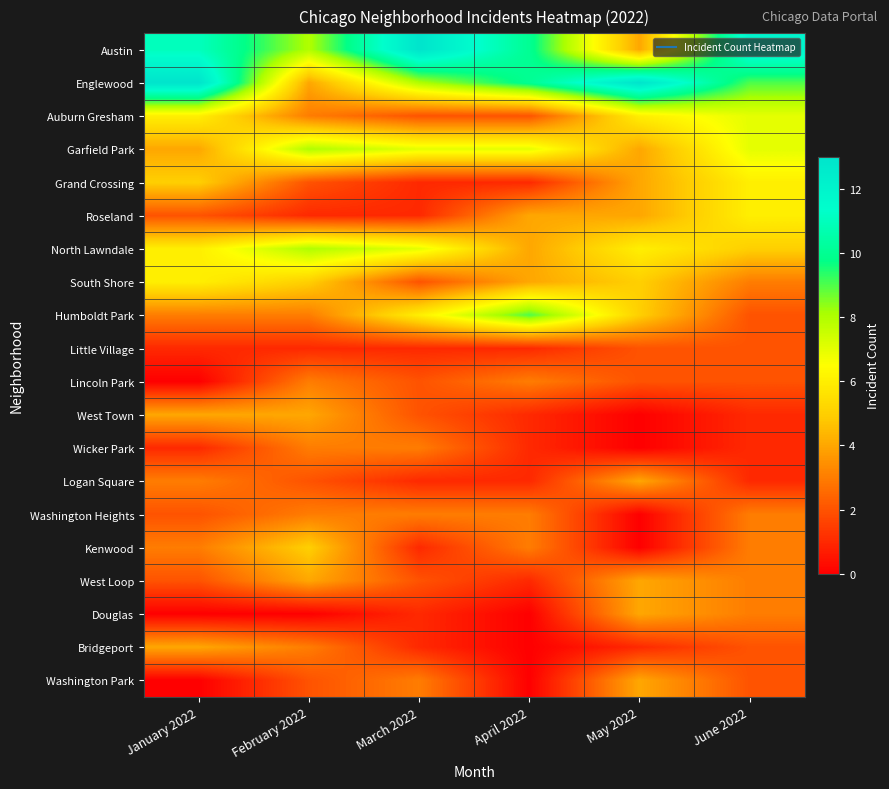

Between May 2022 and February 2022, which is larger?

February 2022